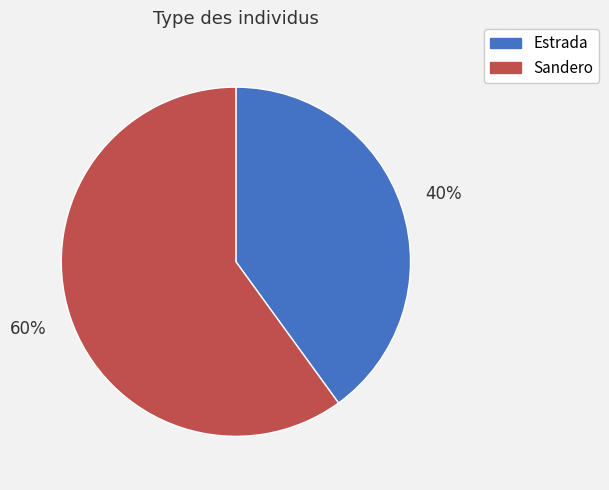

True or false: Sandero accounts for 53% of the total.

False